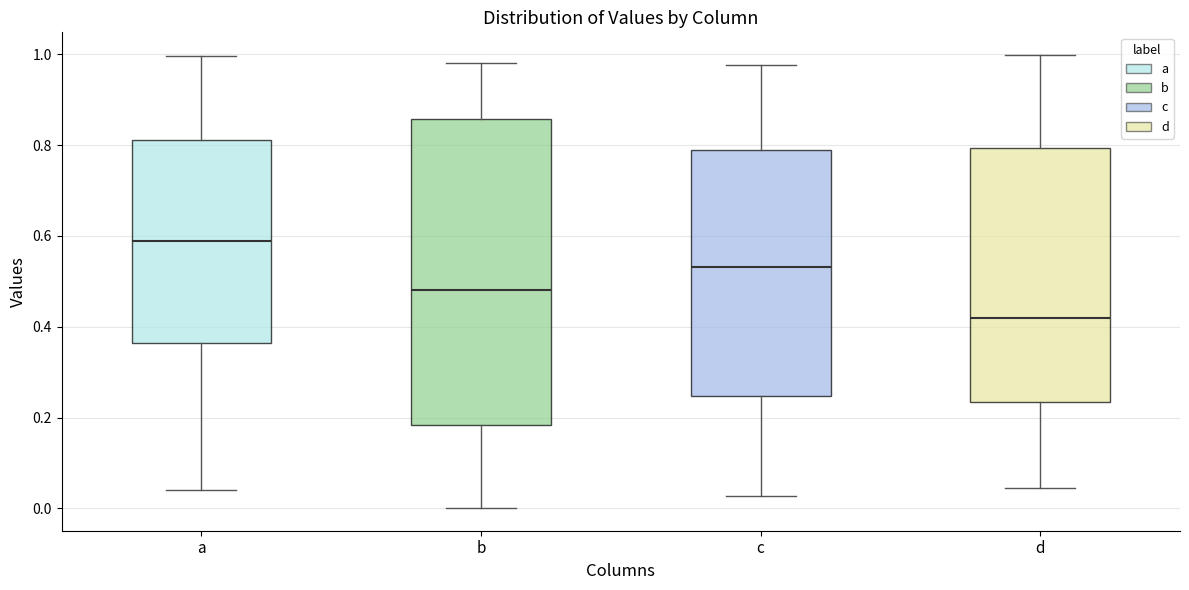

Reading left to right, transcribe this box plot: for each box, give where its median line is, the range the box spans, and where its two whiskers end, as read against the y-axis. The values are not printed on the chart, so give them approximately, as read against the axis.

a: median 0.58, box 0.36 to 0.82, whiskers 0.04 to 1.00
b: median 0.48, box 0.18 to 0.86, whiskers 0.00 to 0.98
c: median 0.54, box 0.24 to 0.80, whiskers 0.02 to 0.98
d: median 0.42, box 0.24 to 0.80, whiskers 0.04 to 1.00